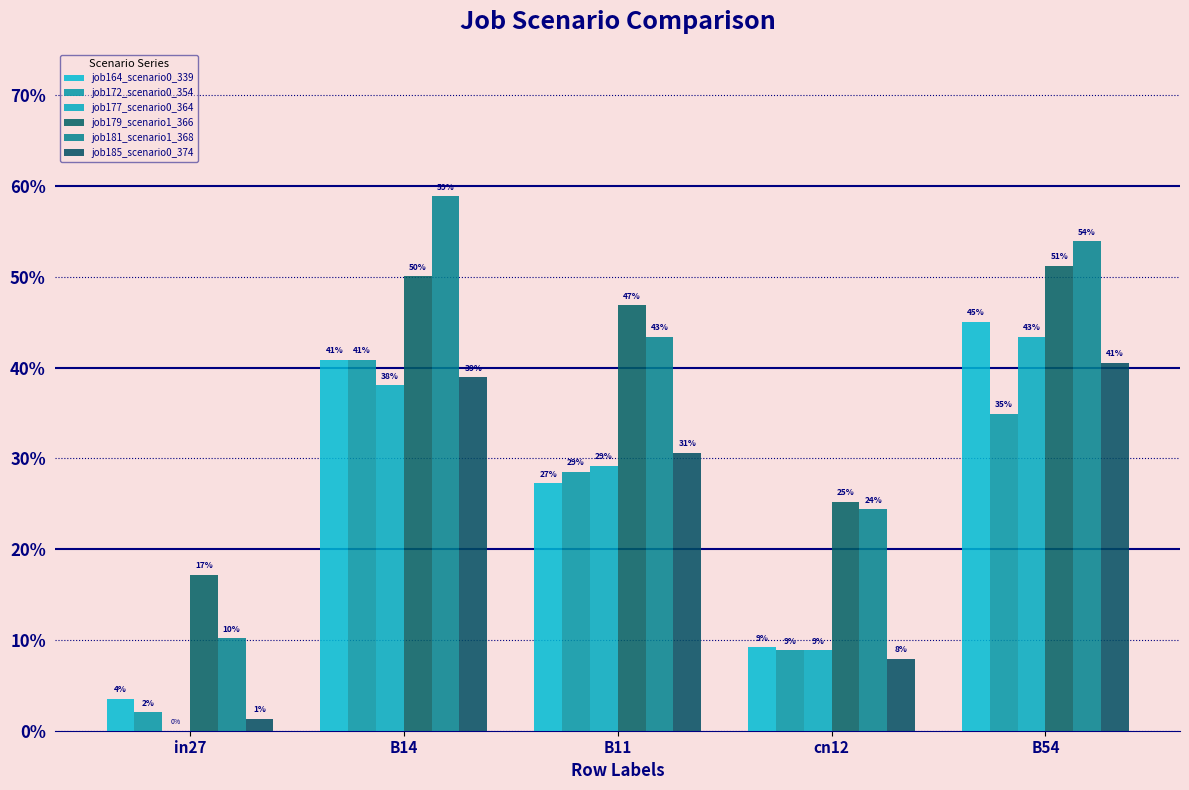

What is the value of the job177_scenario0_364 bar at the 2nd from the left?

0.4